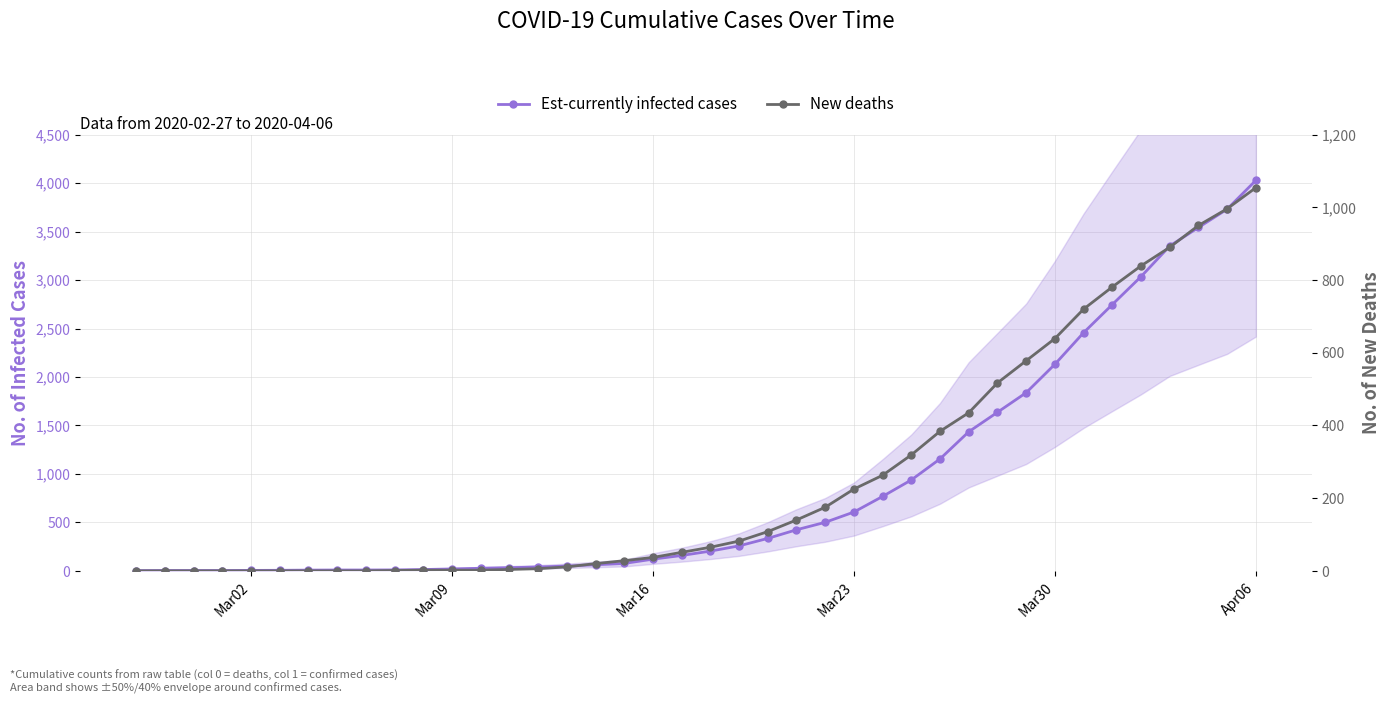

At which category is the sum across all series the highest?

Apr06